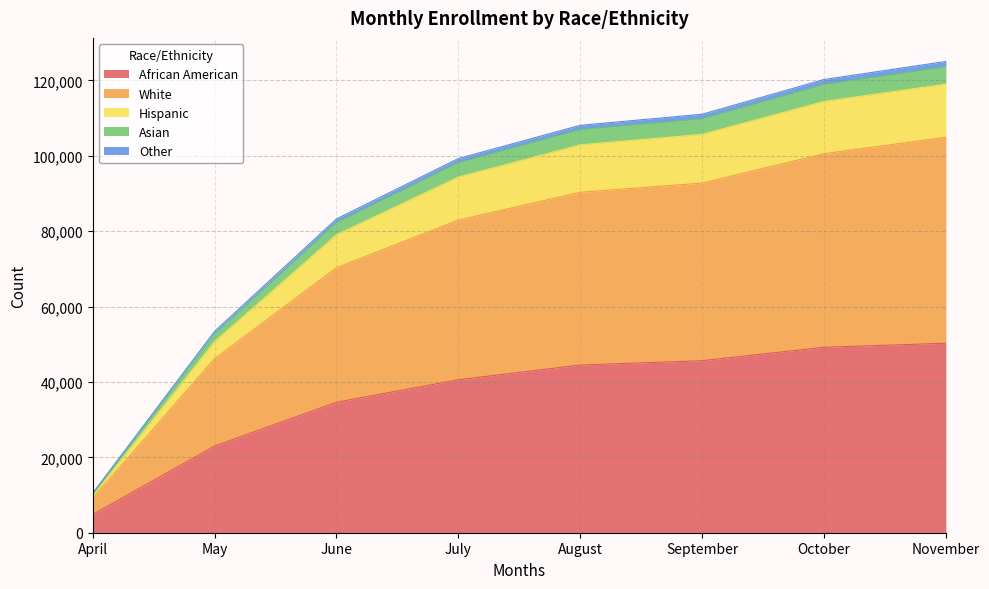

What is the value of the Other point at the 3rd from the left?

83228